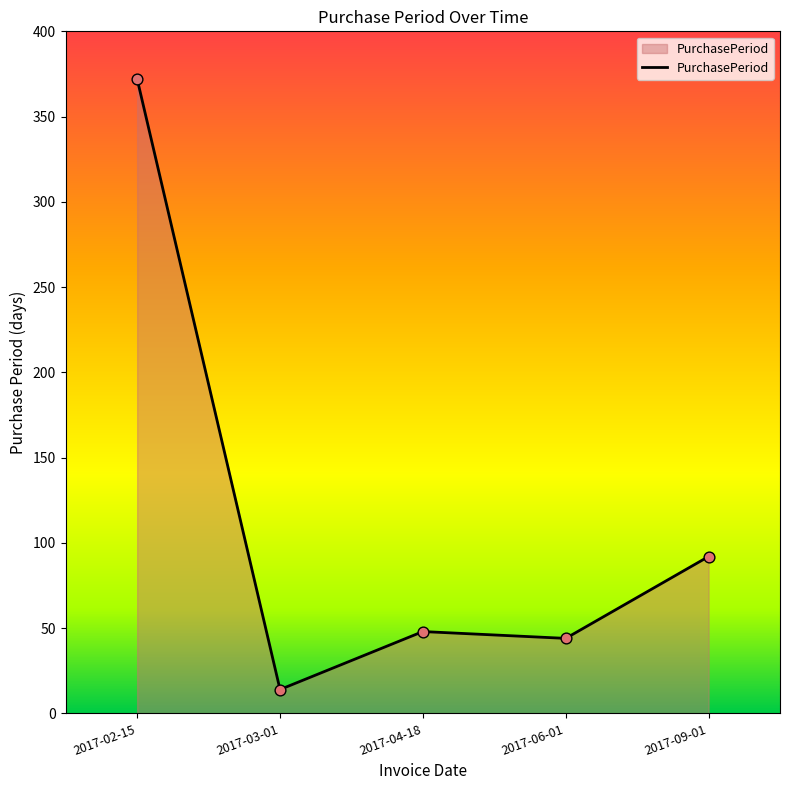

Approximately how many times larger is the value at 2017-02-15 compared to 2017-06-01?

8.5